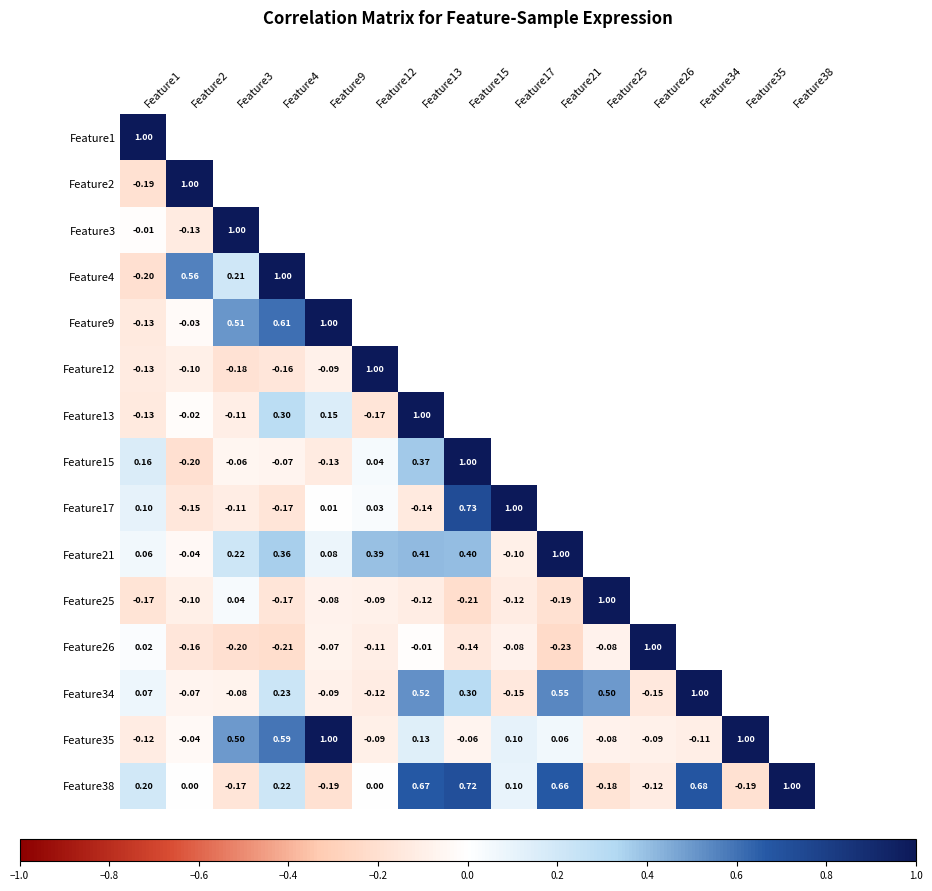

The value of Feature21 at Feature4 is 0.4. True or false?

True